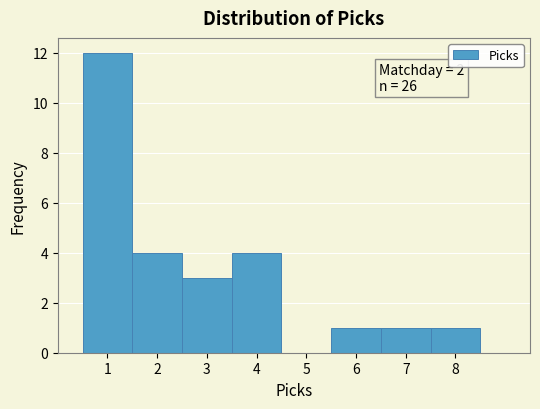

Over which range of the x-axis is the bar tallest?

0.5 to 1.5